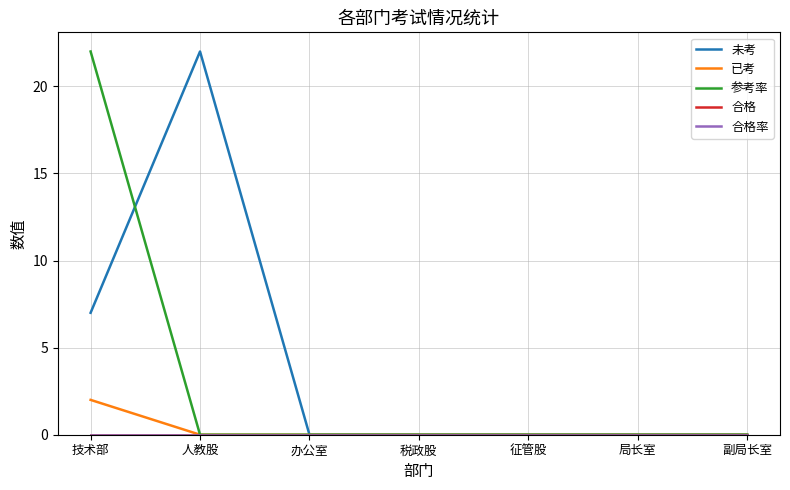

Which series has the widest spread of values?

未考